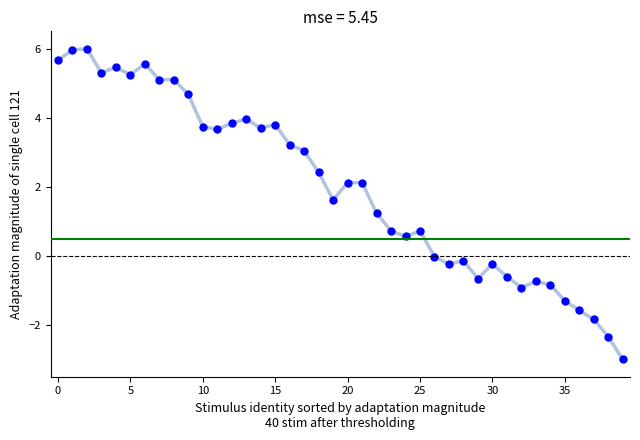

What is the difference between the maximum and minimum values?

9.0